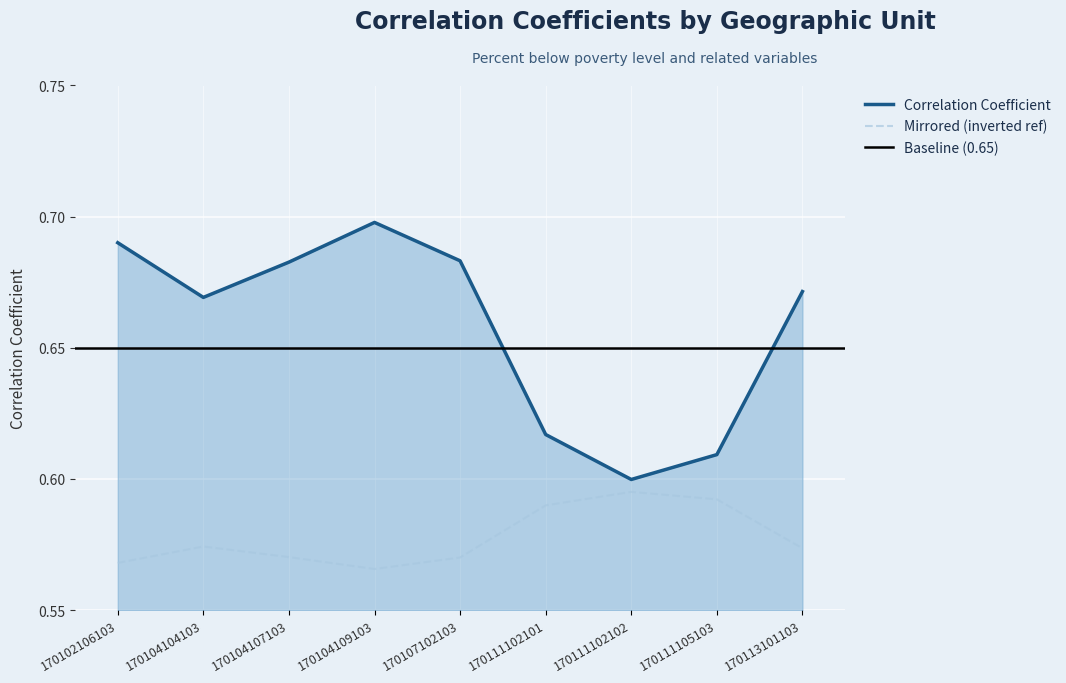

What is the value of the 9th point from the left?

0.7